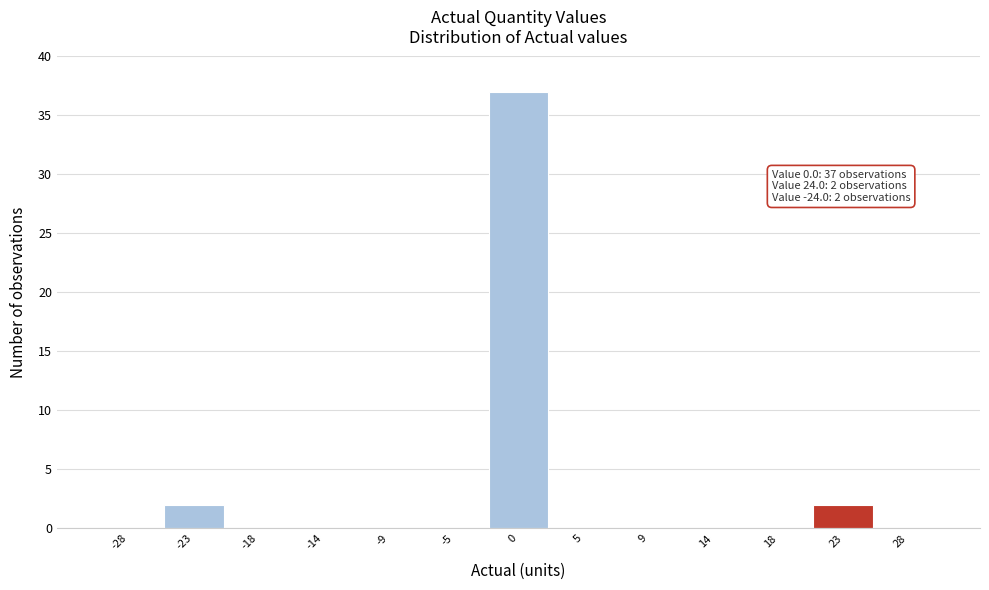

Which range on the x-axis has the tallest bar?

-2.5 to 2.5